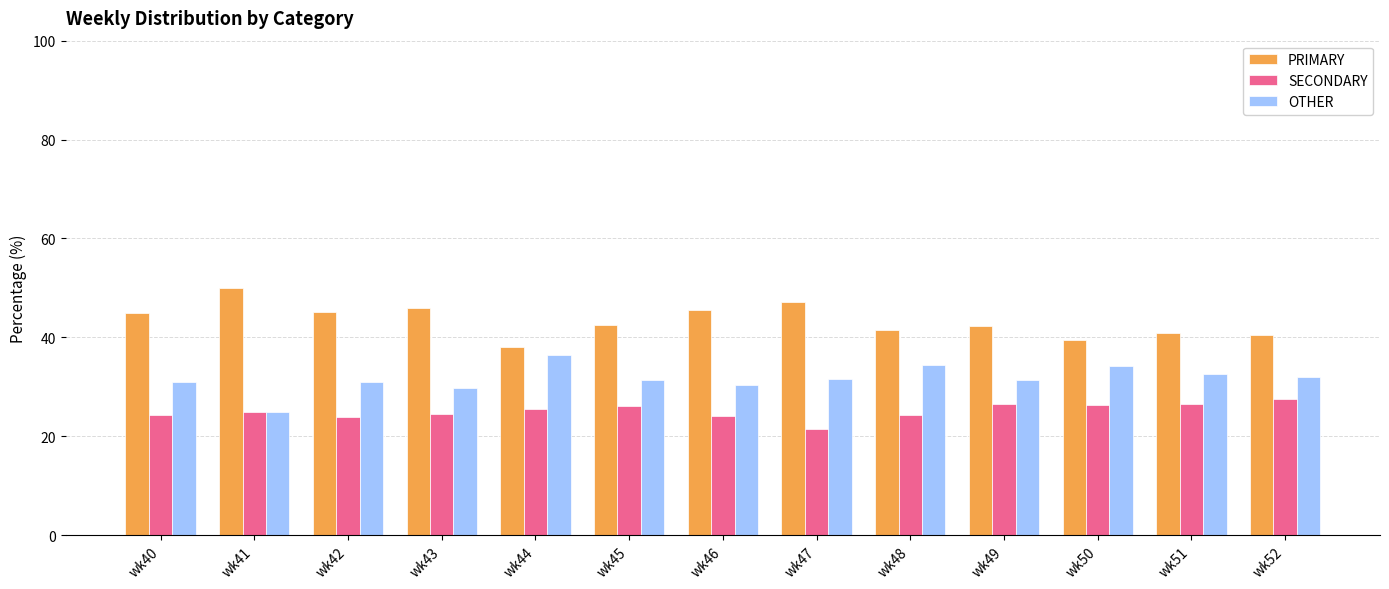

What is the total value across all series at wk49?

100.0